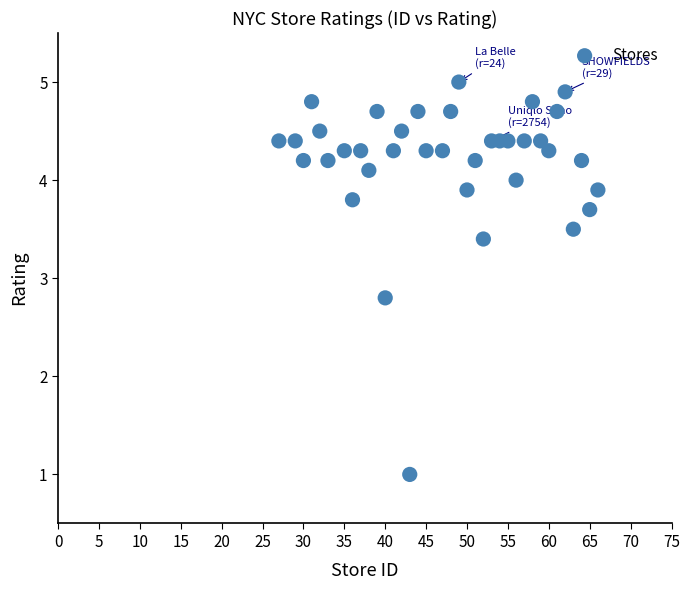

What is the range of X values (max minus min)?

39.0